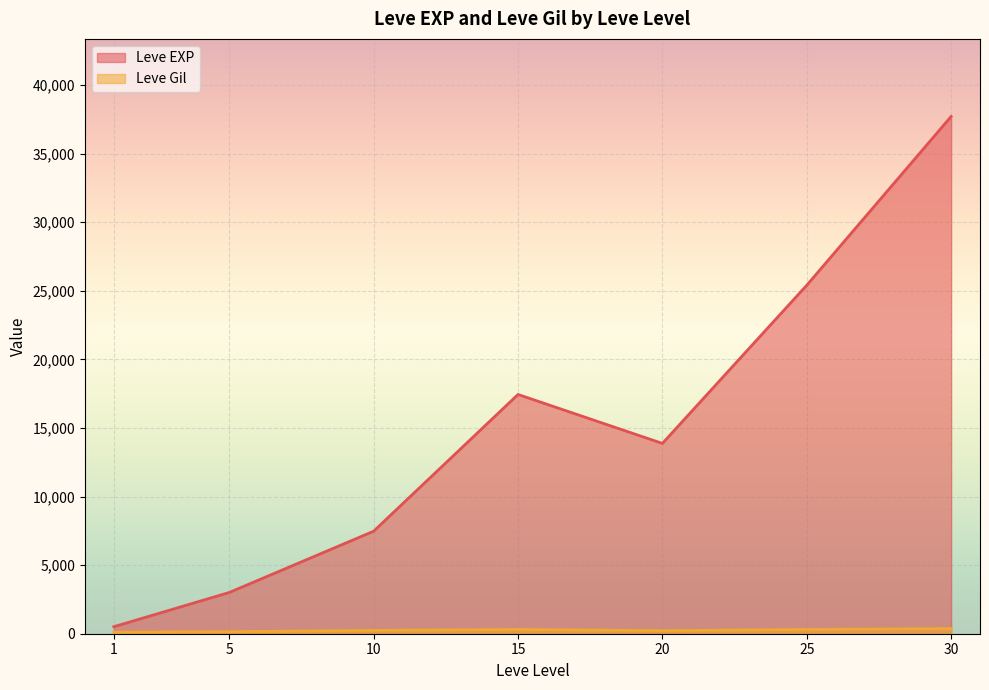

What is the total value across all series at 1?

623.2